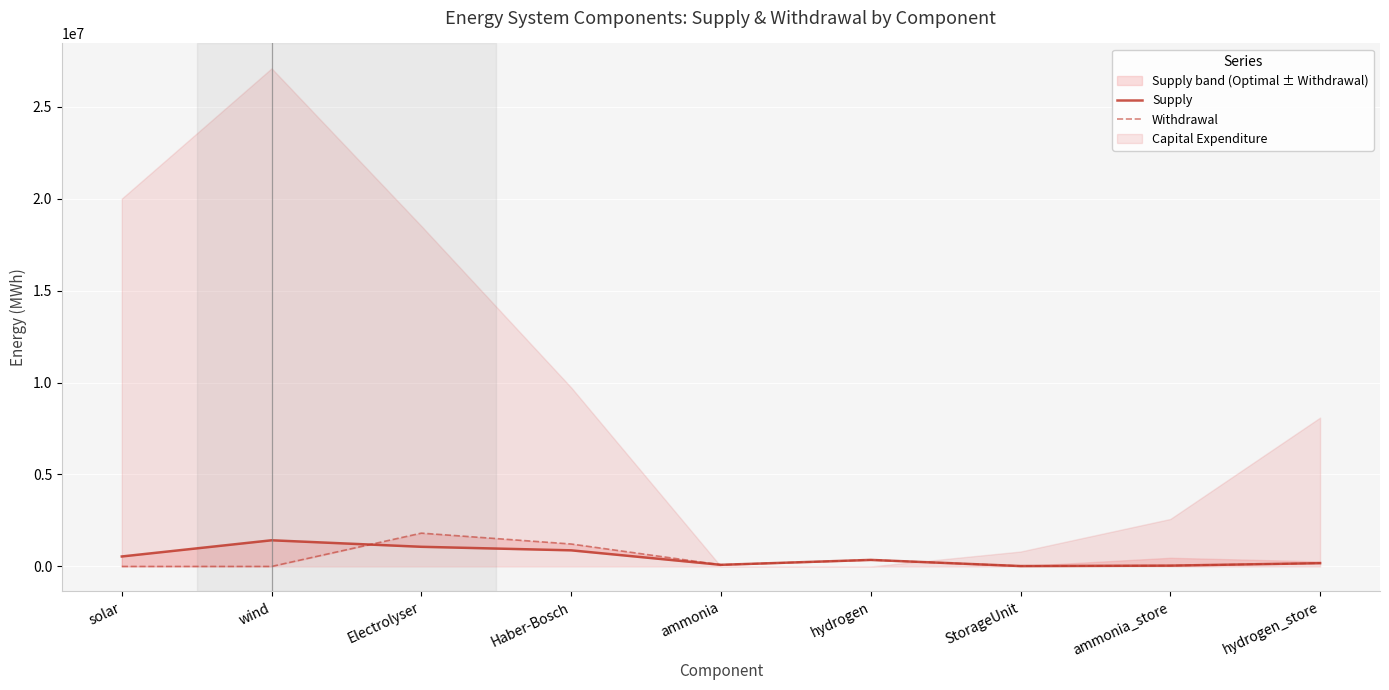

After their last crossing, which series has the higher values: Withdrawal or Supply?

Withdrawal